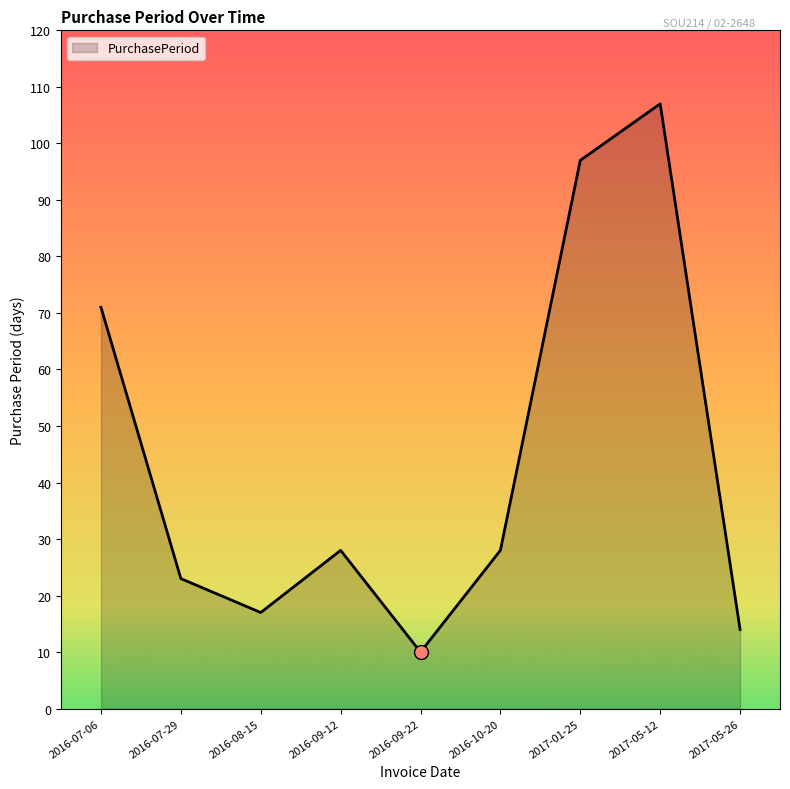

What position from the right is 2016-08-15?

7